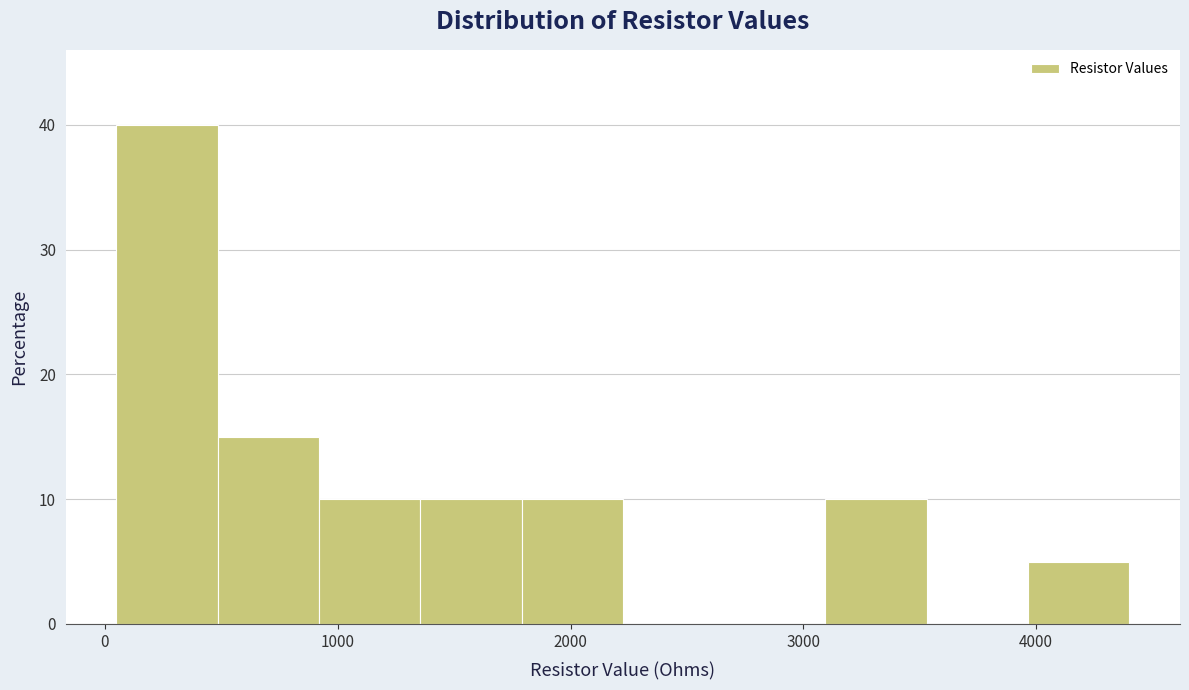

Reading left to right, transcribe this chart: for each bar, give the range it covers on the x-axis and its height. Neither the bar edges nor the heights are printed on the chart, so give them approximately, as read against the axes.

100 to 500: 40
500 to 900: 15
900 to 1400: 10
1400 to 1800: 10
1800 to 2200: 10
2200 to 2700: 0
2700 to 3100: 0
3100 to 3500: 10
3500 to 4000: 0
4000 to 4400: 5